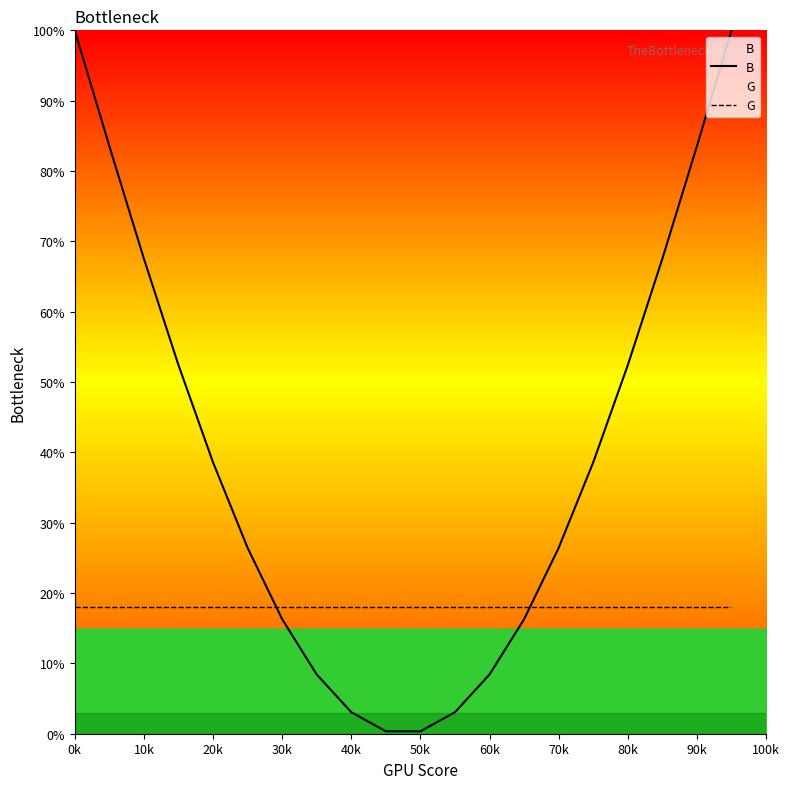

What is the value of the G point at the 14th from the left?

18.0